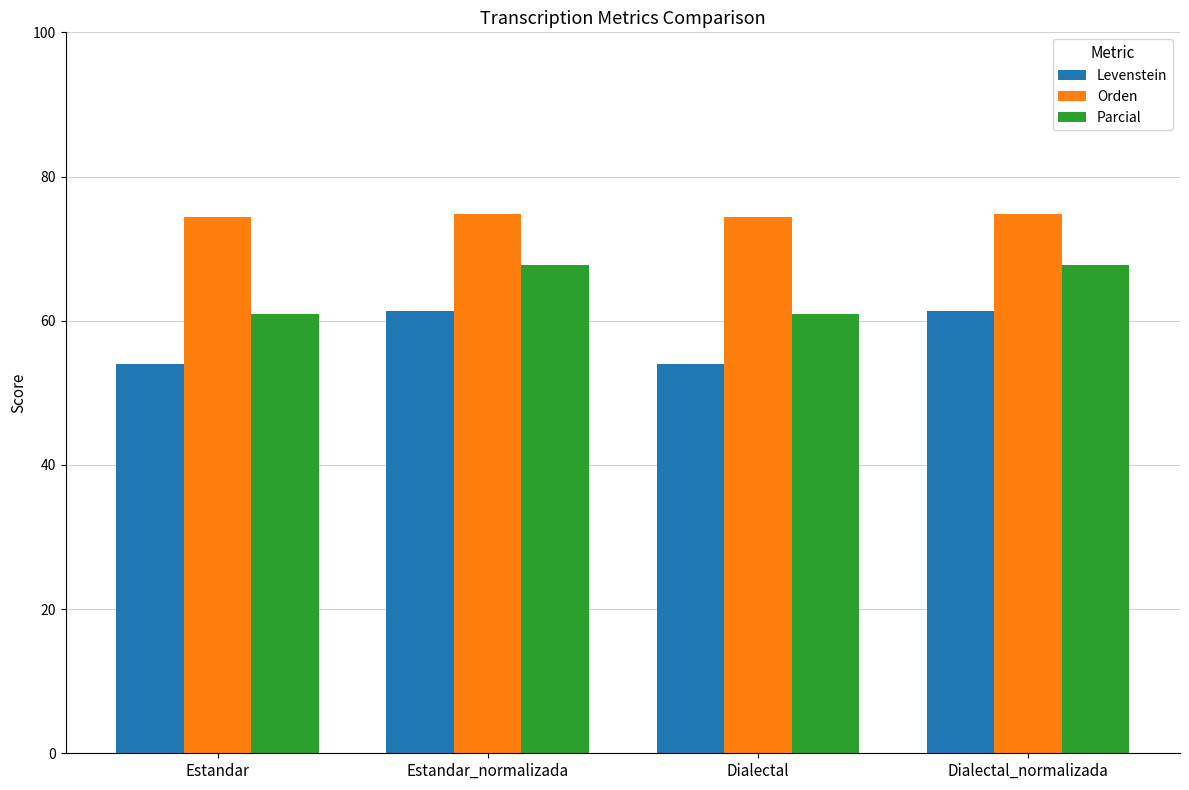

What is the sum of all Orden values?

298.6